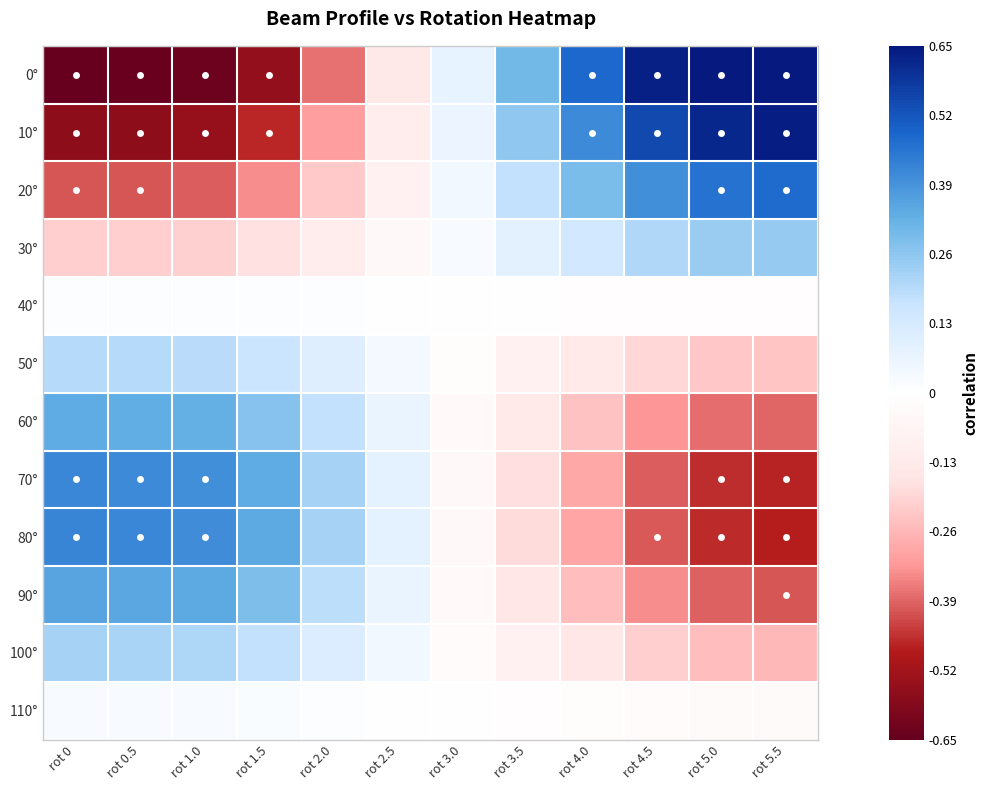

Between rot 2.5 and rot 4.0, which series saw the biggest shift?

0°